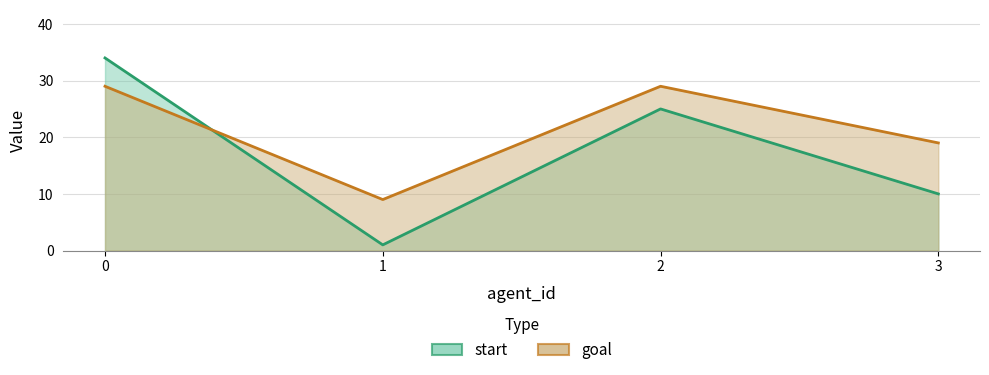

What is the difference between the goal (line) values at 3 and 0?

10